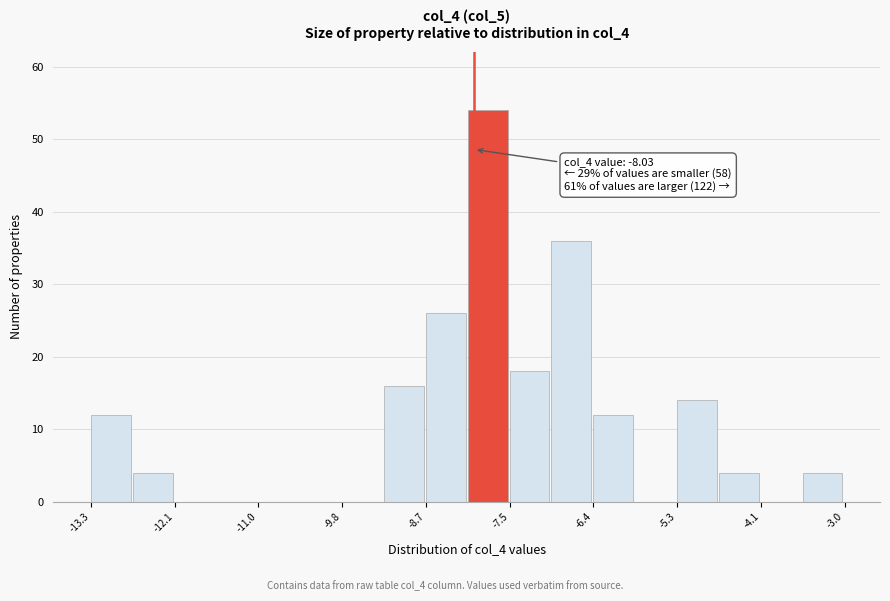

Read against the x-axis, roughly where is the centre of the tallest bar?

-7.8